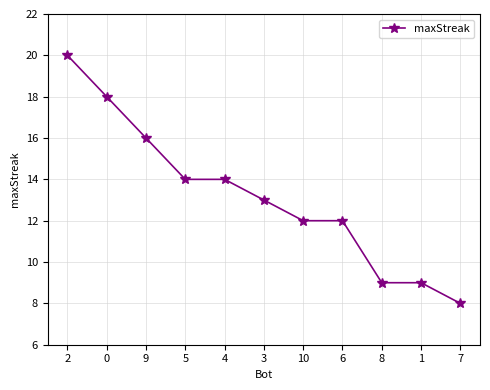

What is the value of the 10th point from the left?

9